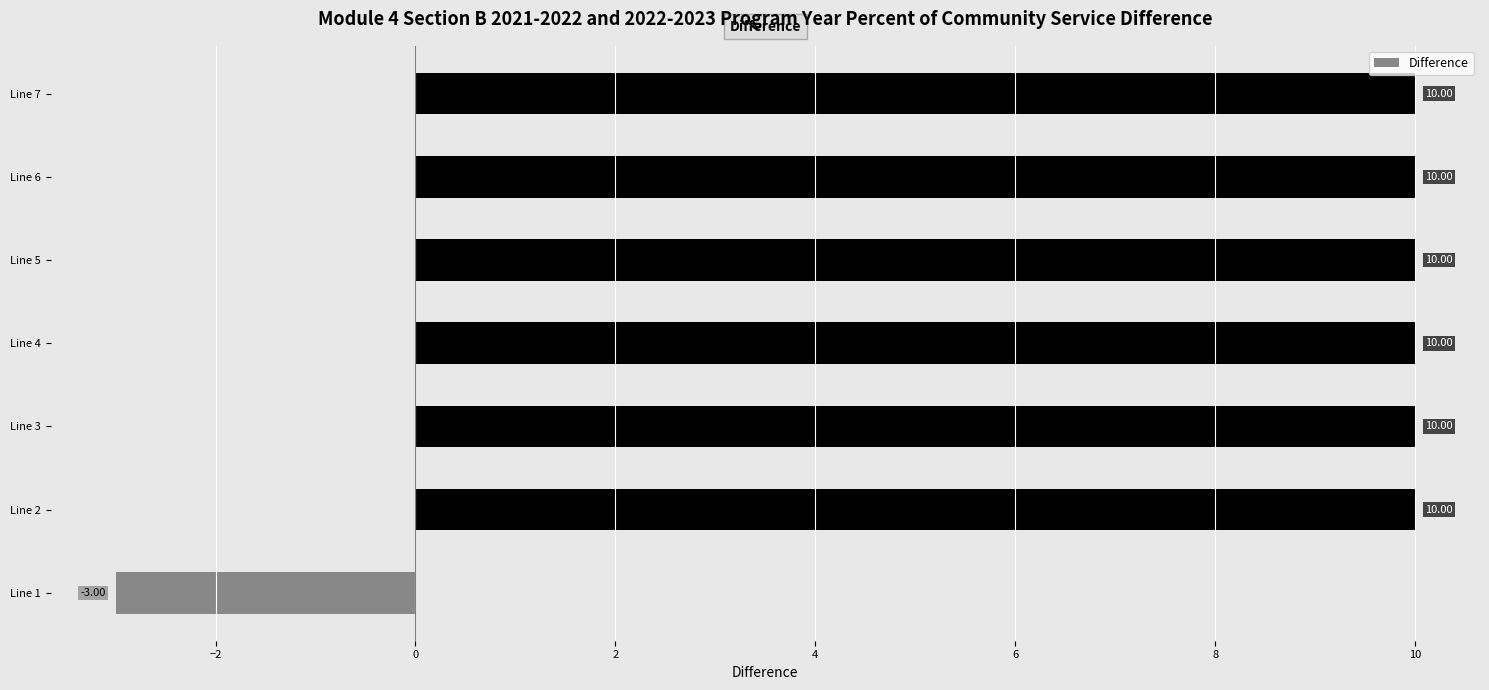

Count the number of data series in this chart.

1